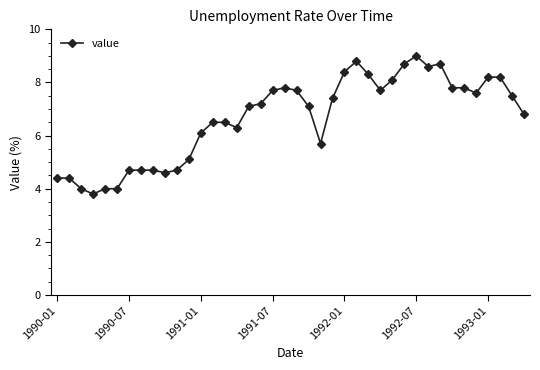

What is the value of the 10th point from the left?

4.6